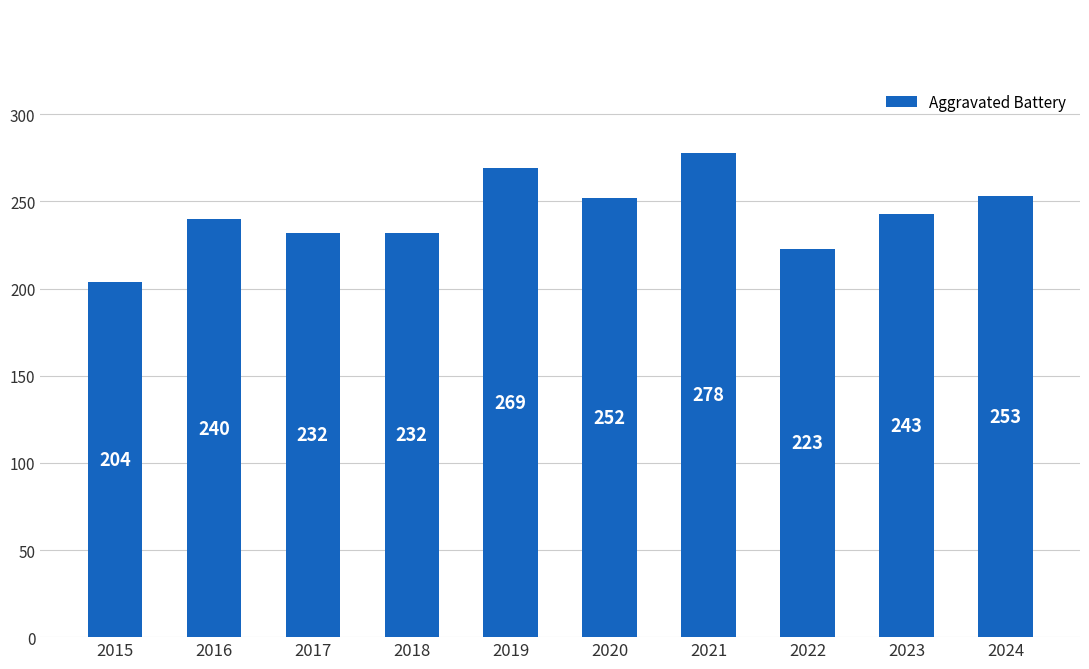

Which category has the highest value across all series?

2021